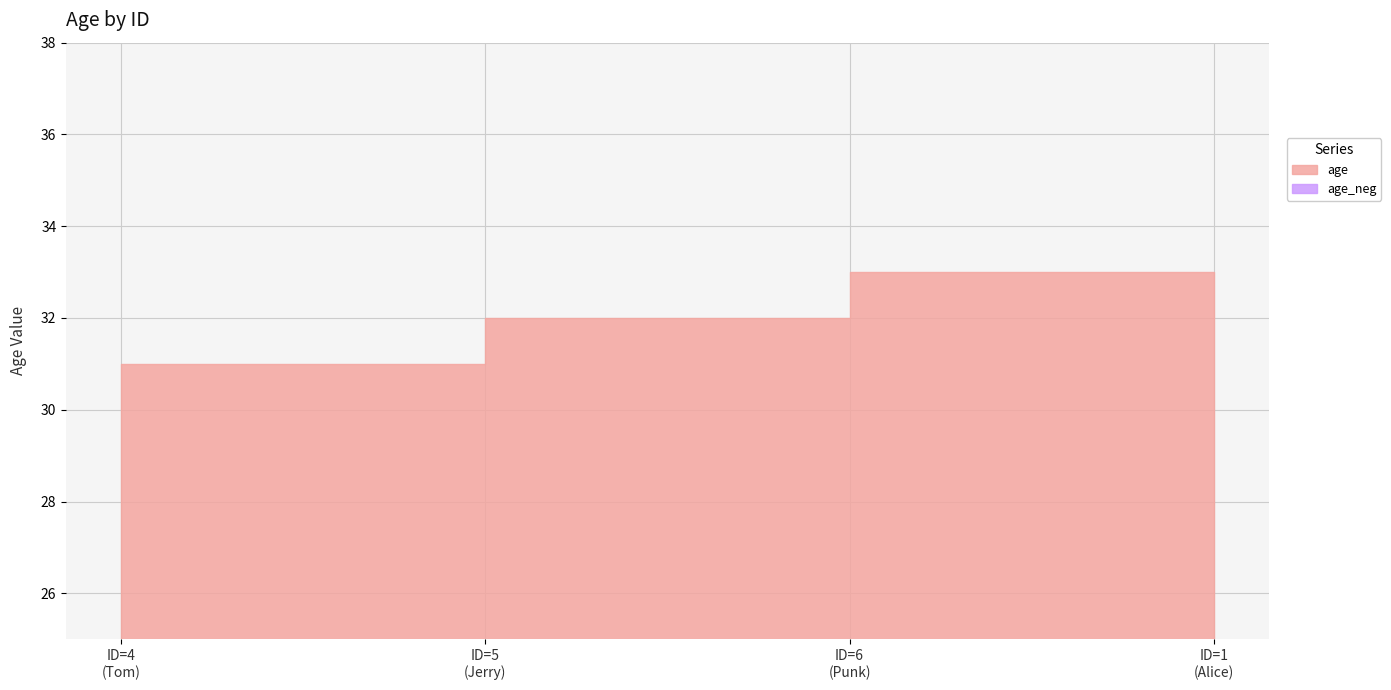

What is the average value?

32